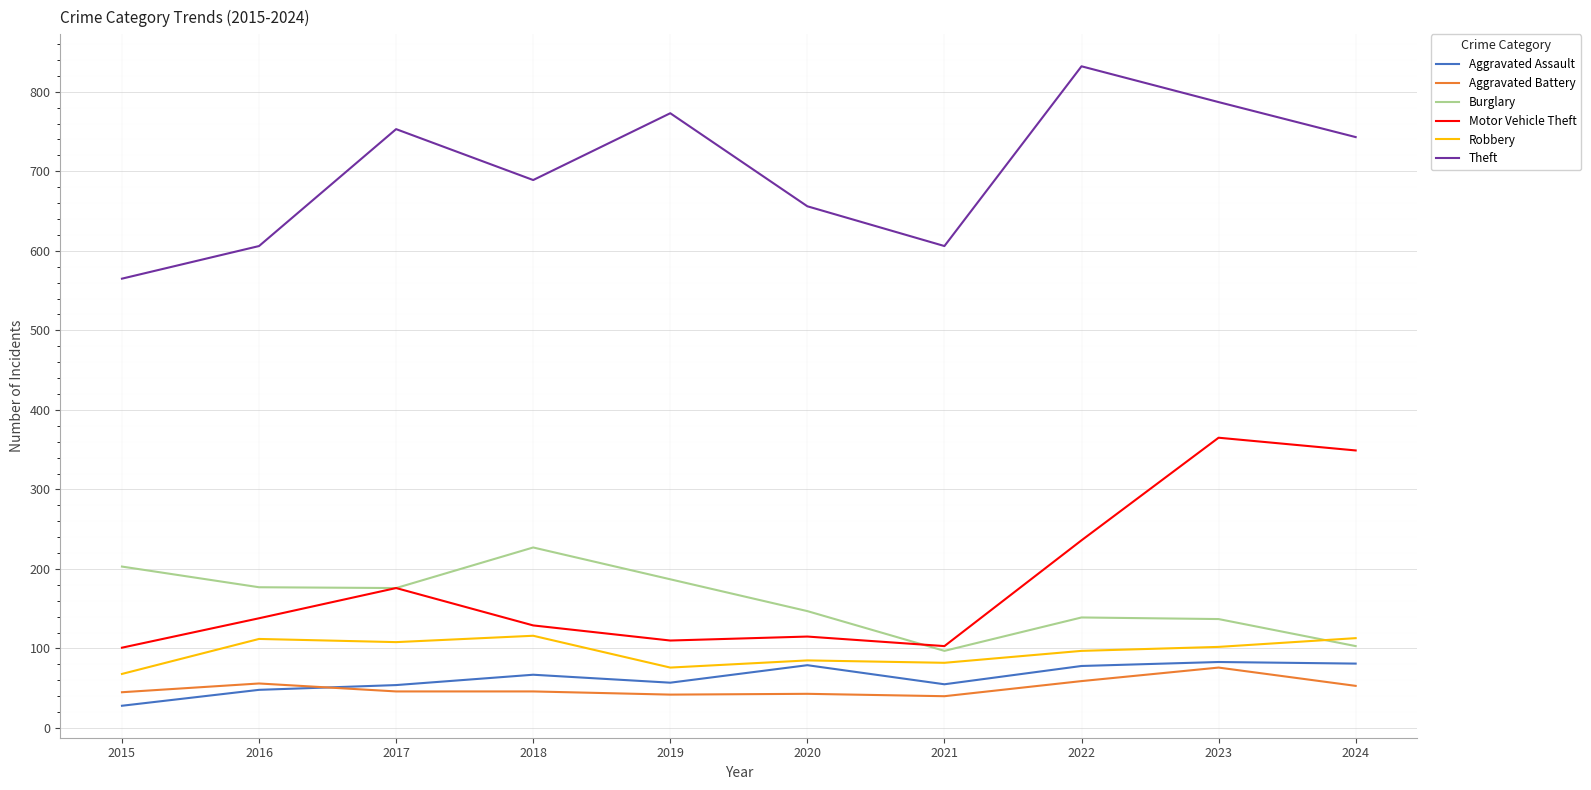

What is the greatest value displayed?

832